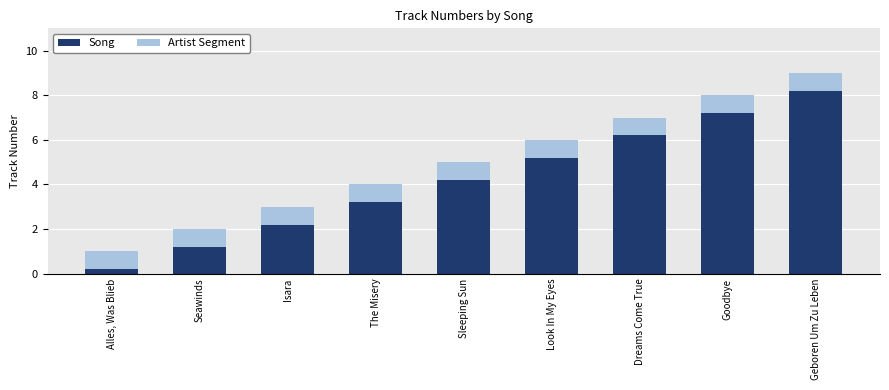

Reading right to left, transcribe the values for Song.

8.2	7.2	6.2	5.2	4.2	3.2	2.2	1.2	0.2